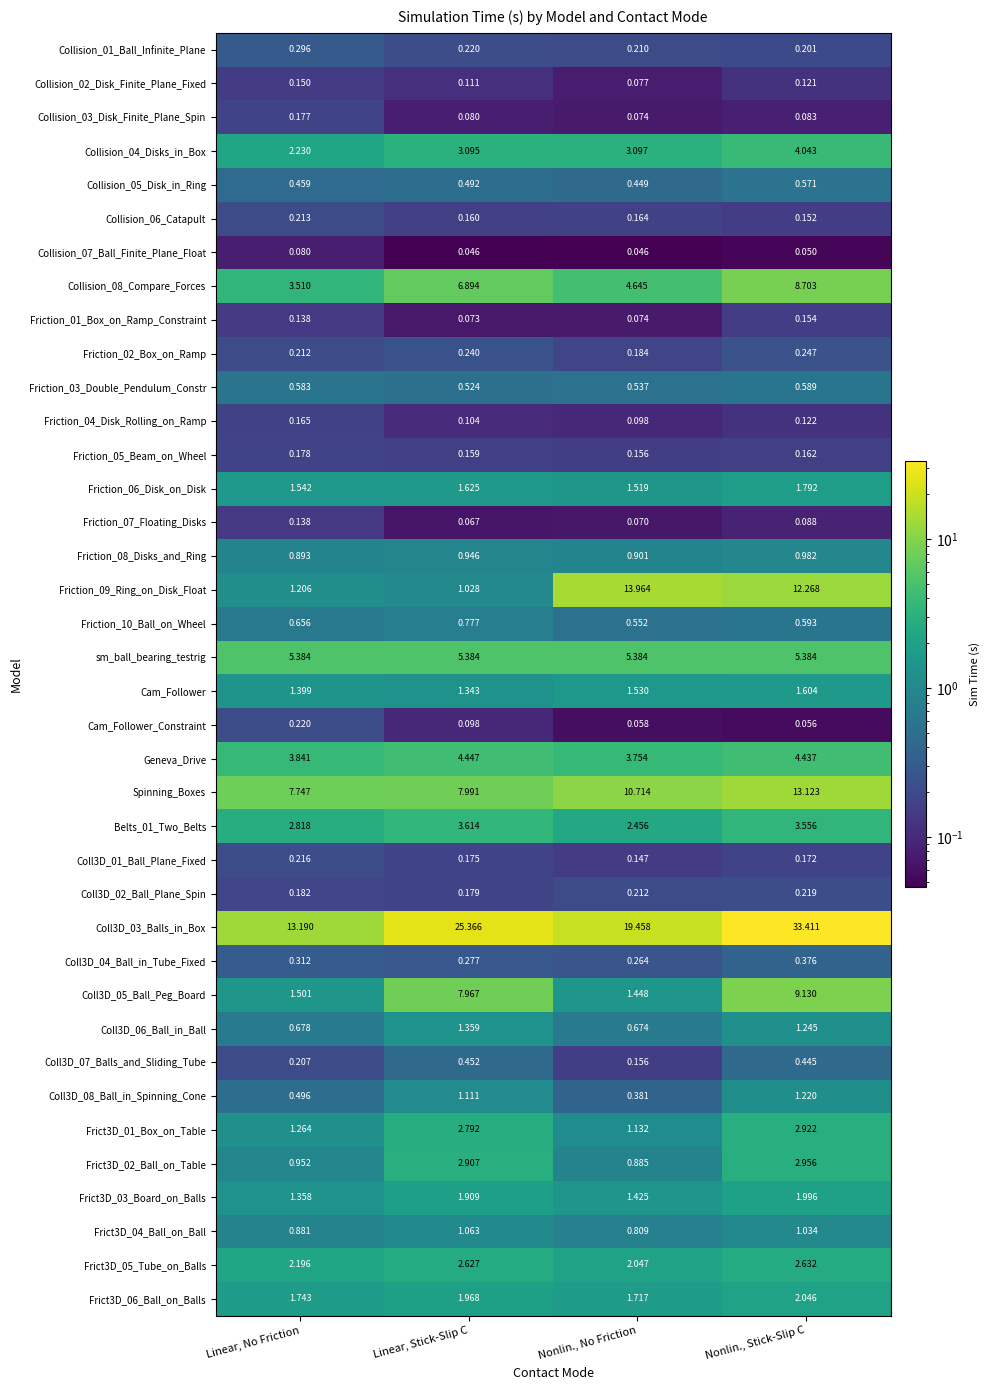

Count the number of data series in this chart.

38